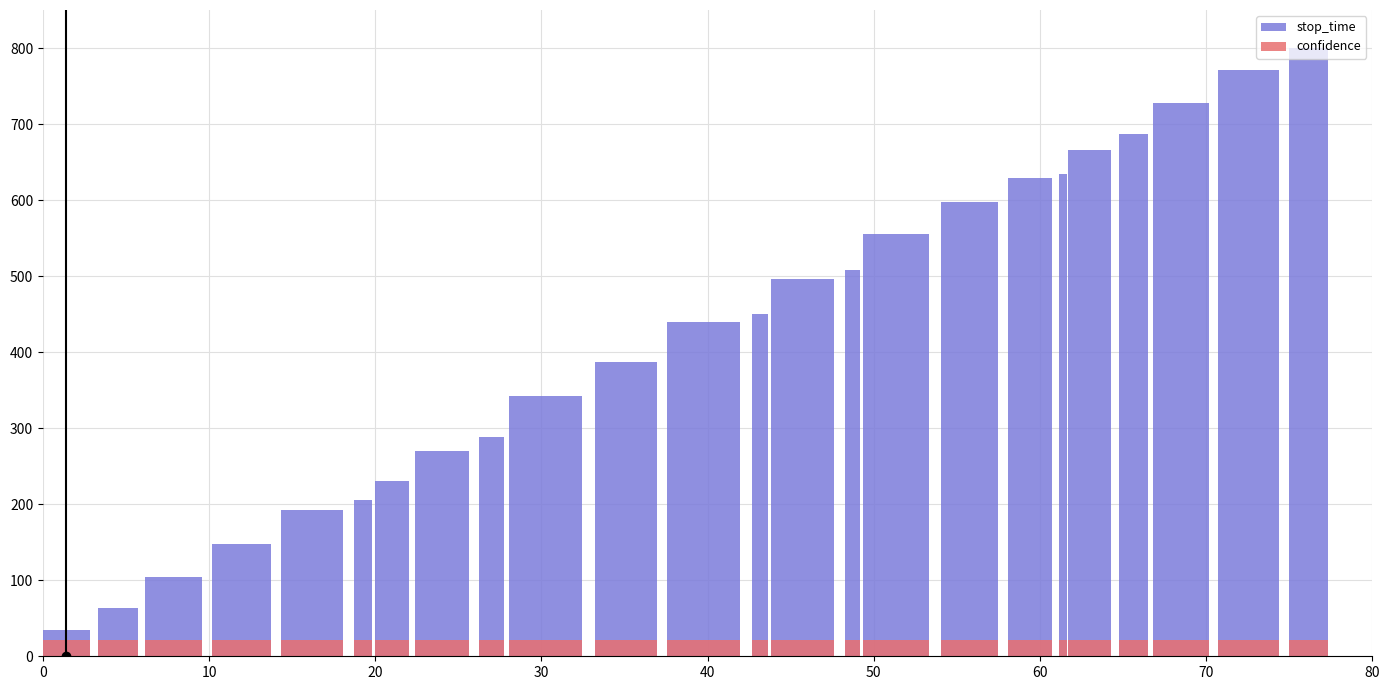

Which series has the largest range (max minus min)?

stop_time